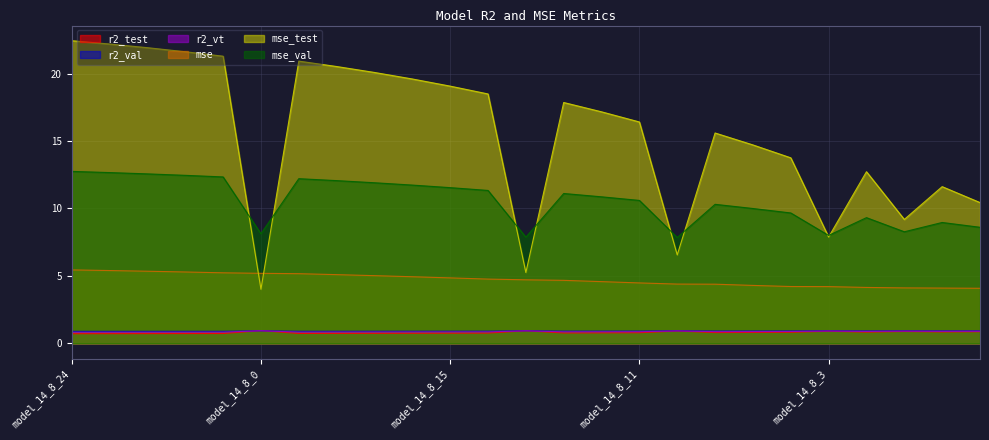

Where is r2_test nearest to the value 0?

model_14_8_24